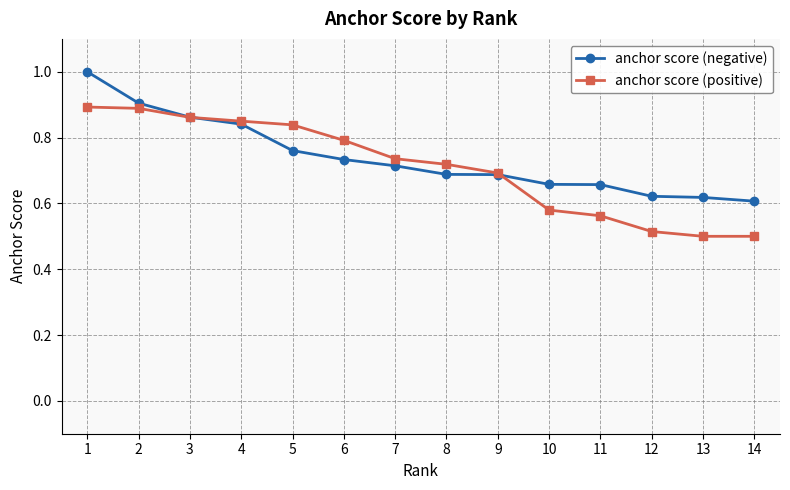

Which series changed the most between 1 and 12?

anchor score (negative)